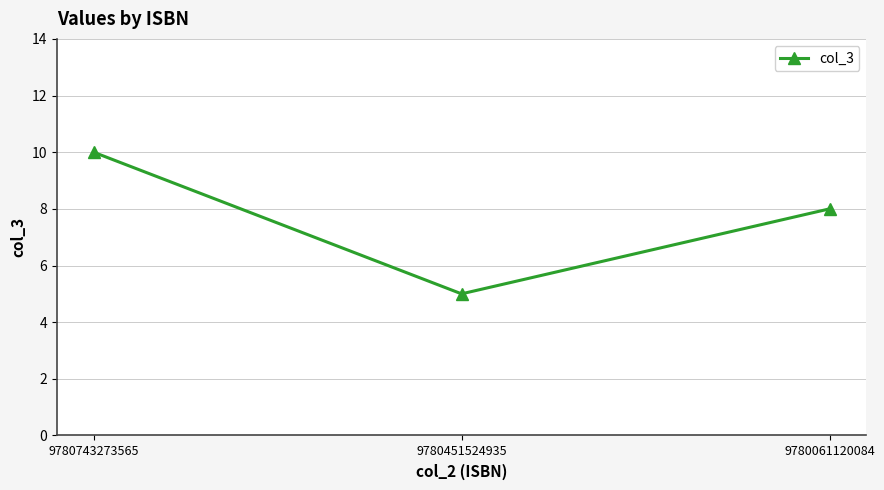

What is the value of the 1st point from the left?

10